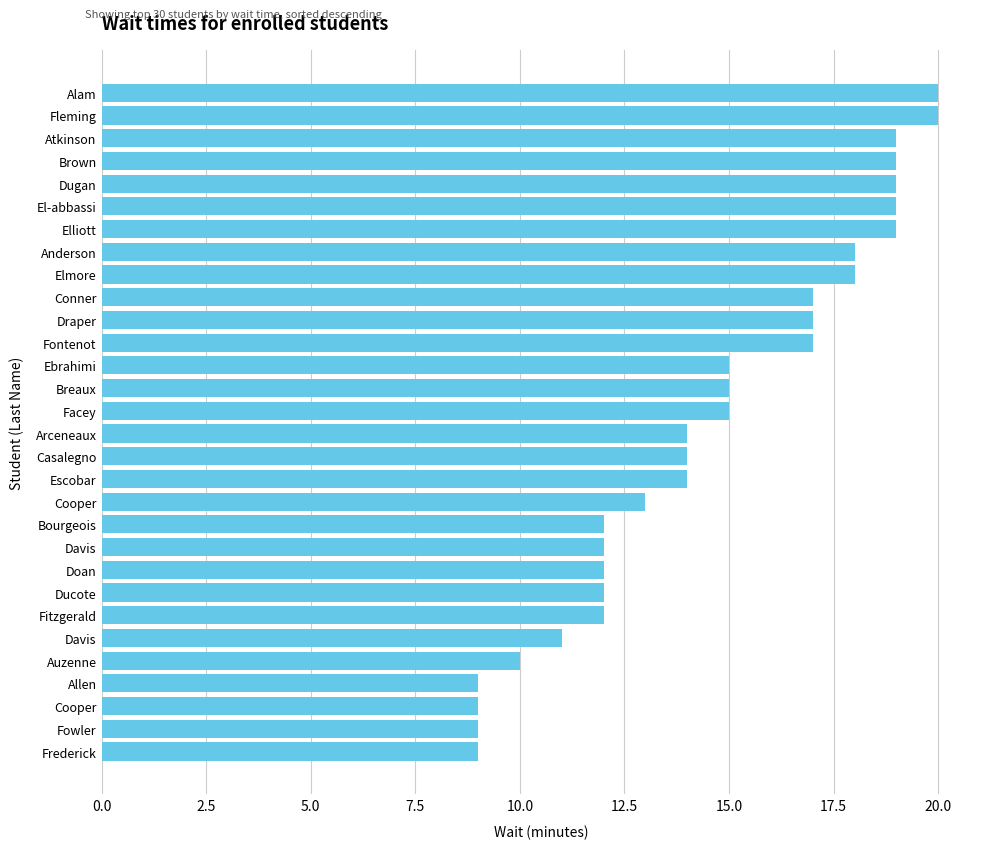

Does the chart contain any negative values?

No